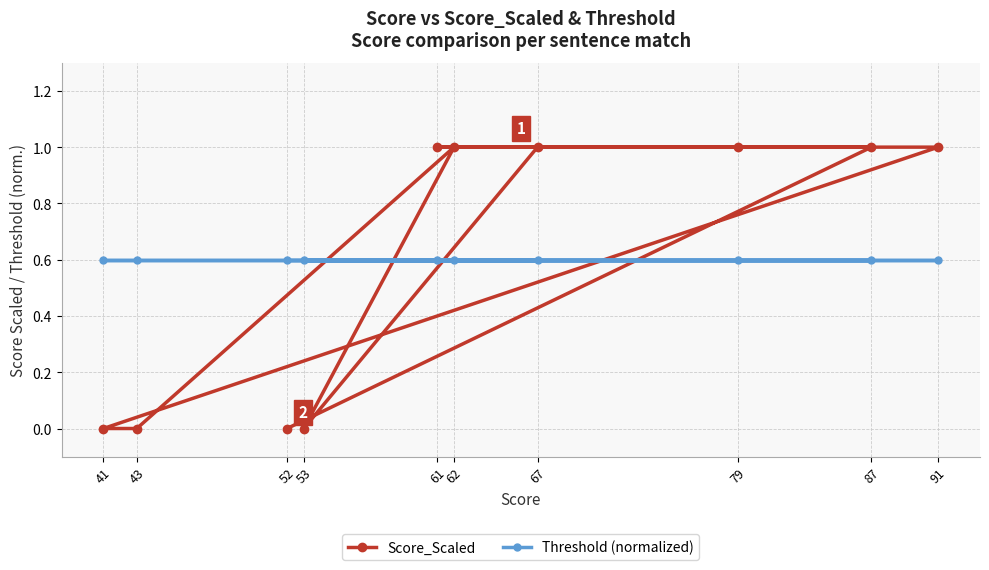

Which has a higher value, 79 or 87?

79